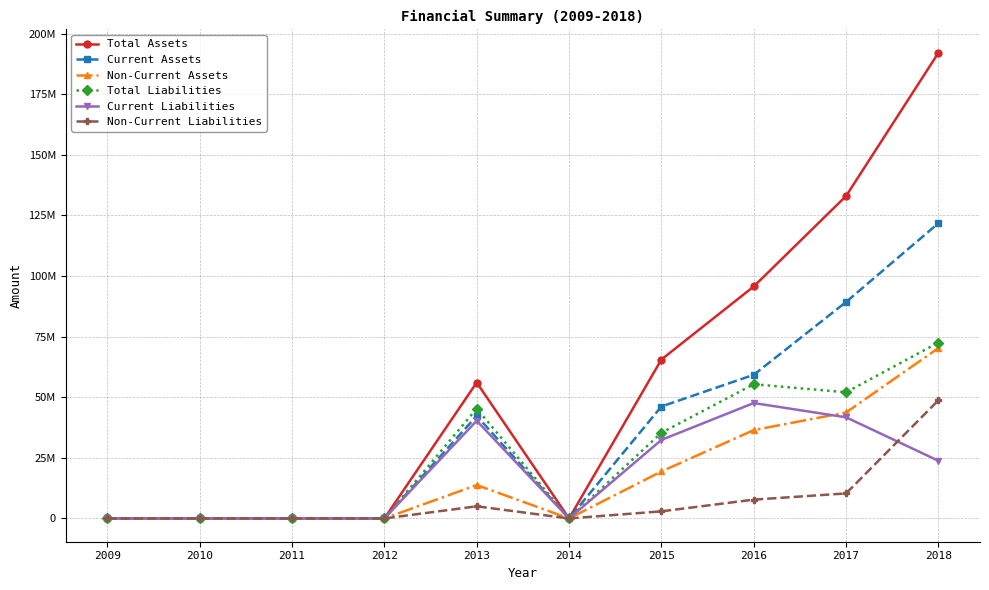

Which series has the largest range (max minus min)?

Total Assets